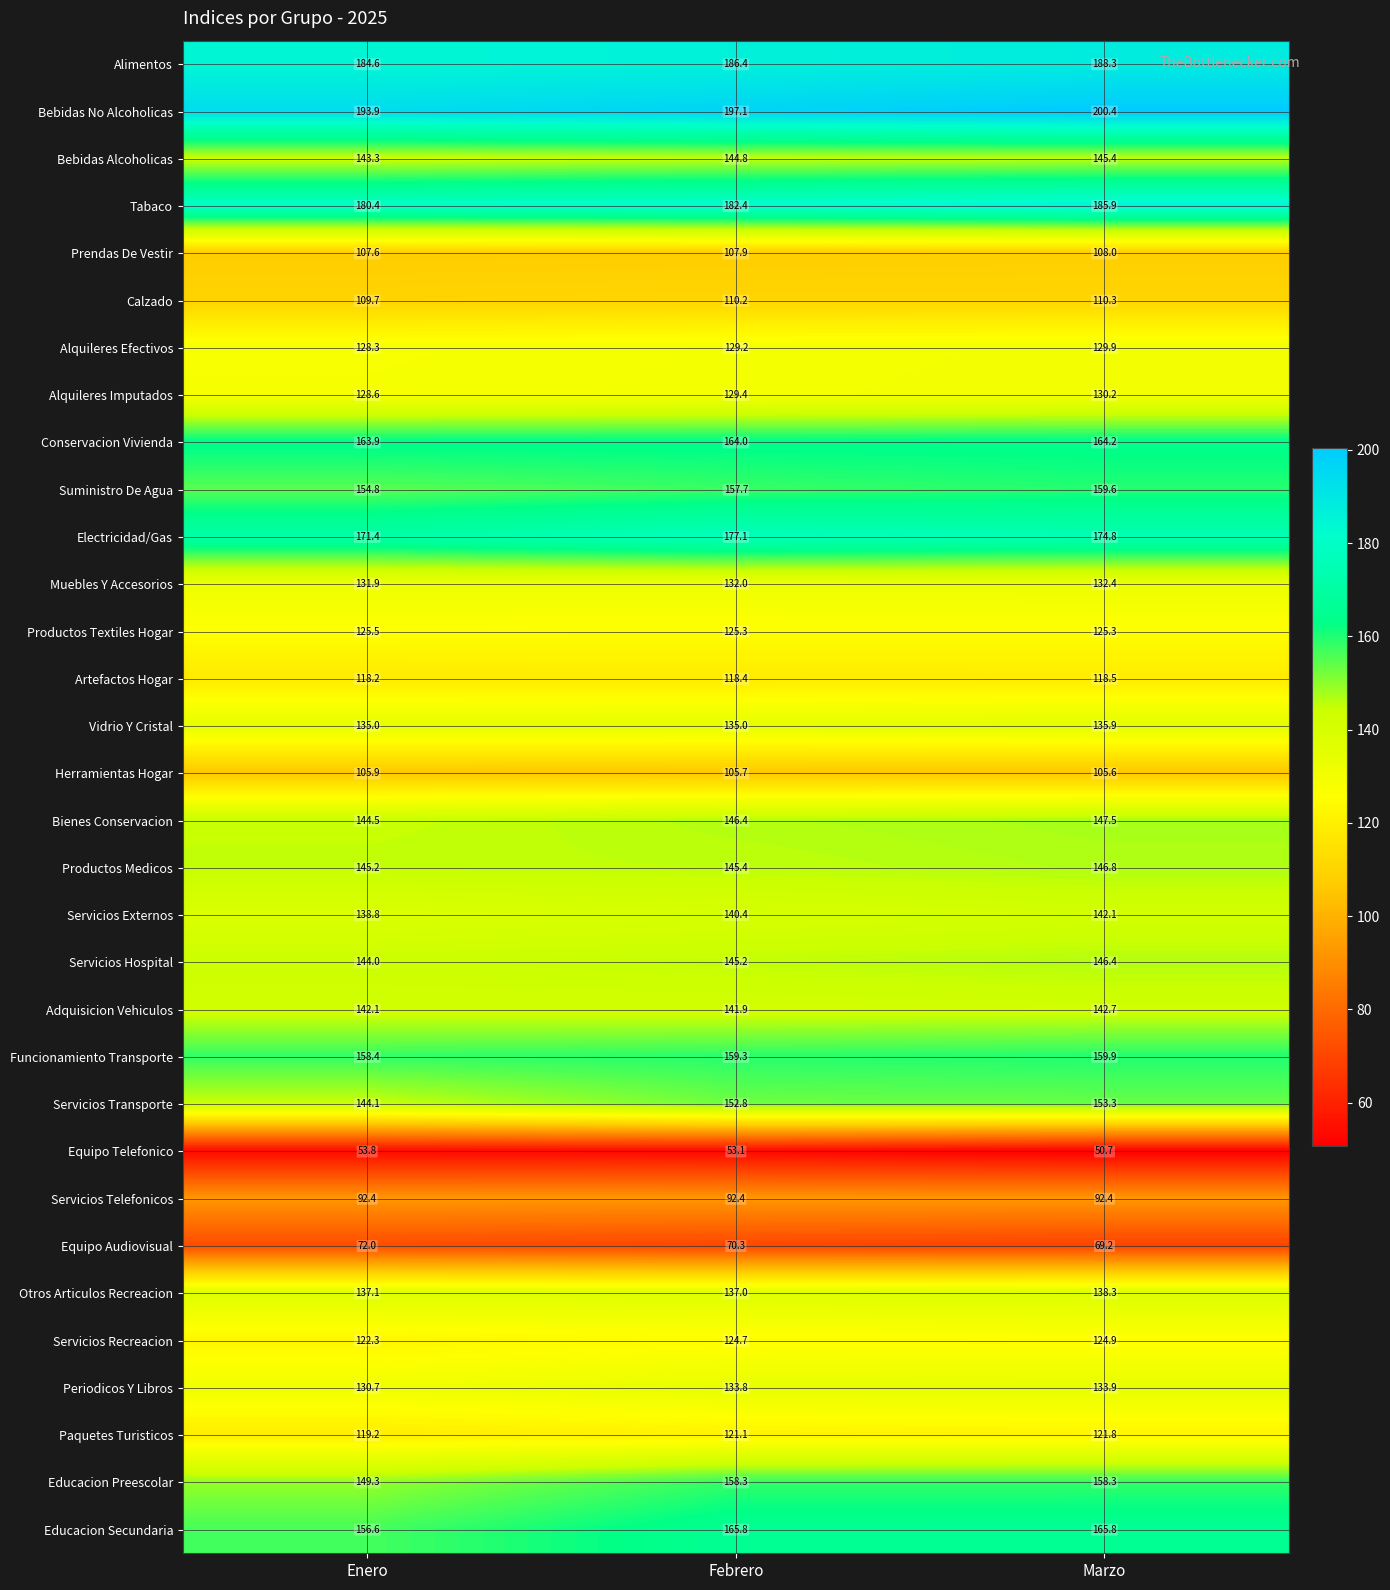

What is the minimum value shown in the chart?

50.7